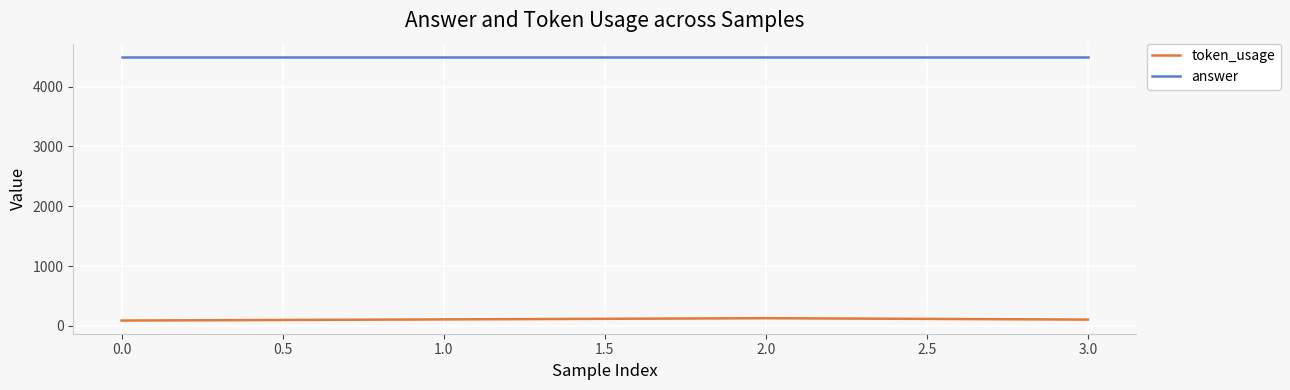

What is the minimum value shown in the chart?

88